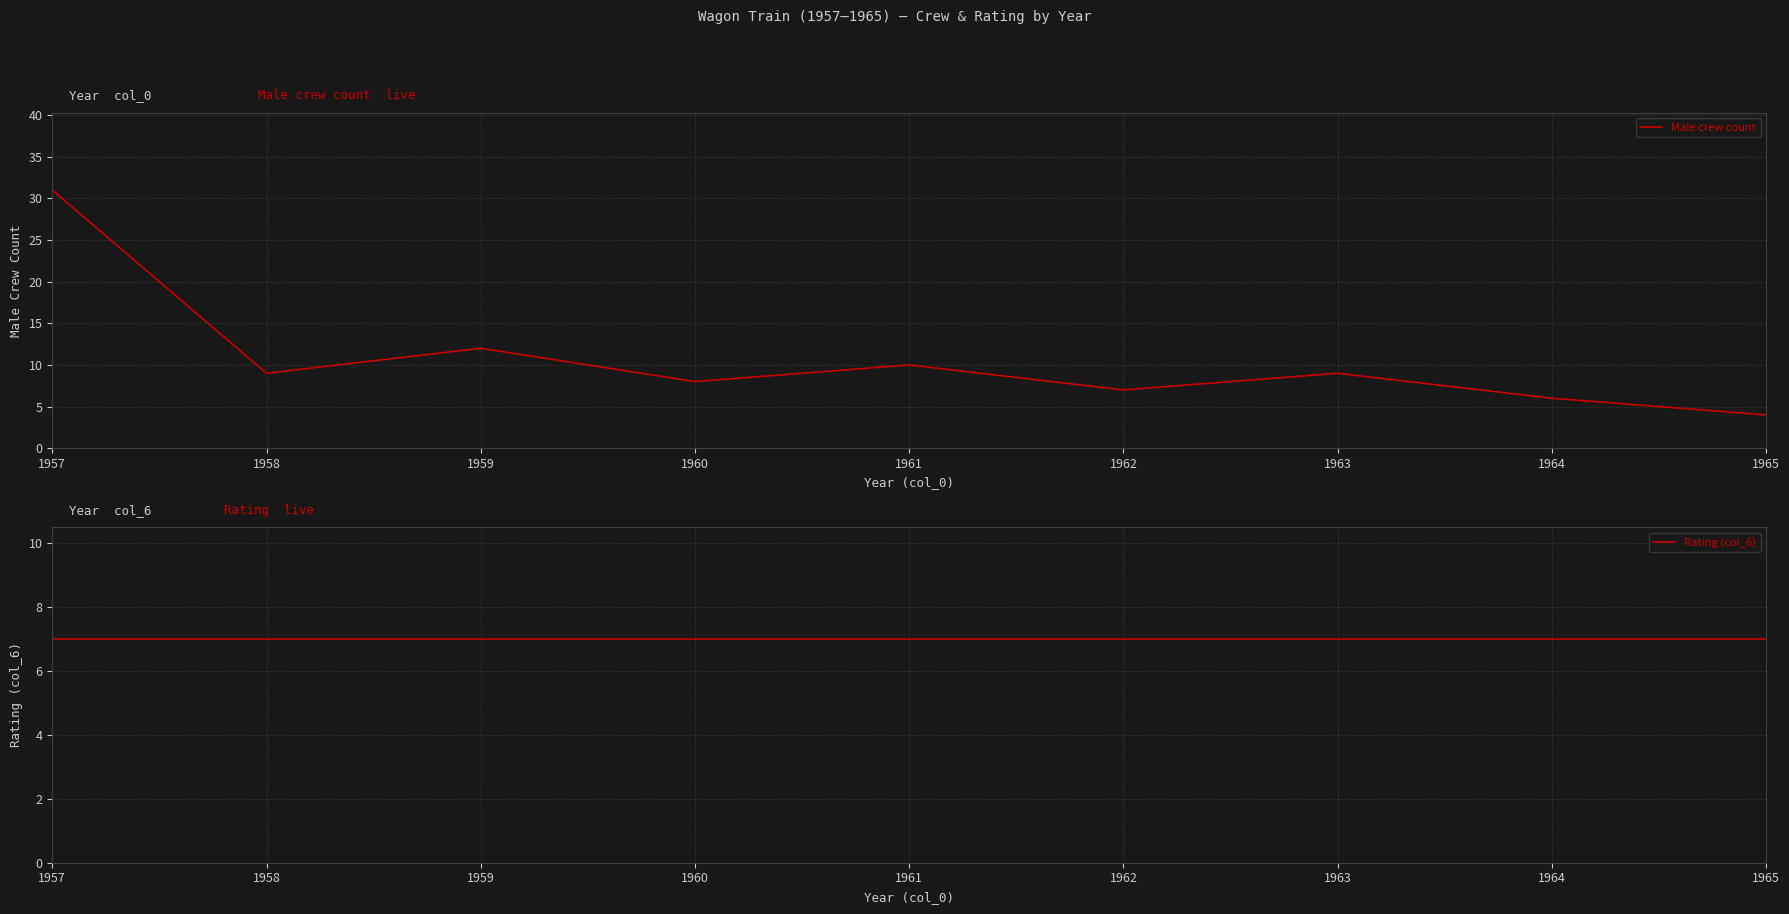

Rank the series at 1957 from highest to lowest value.

Male crew count, Rating (col_6)